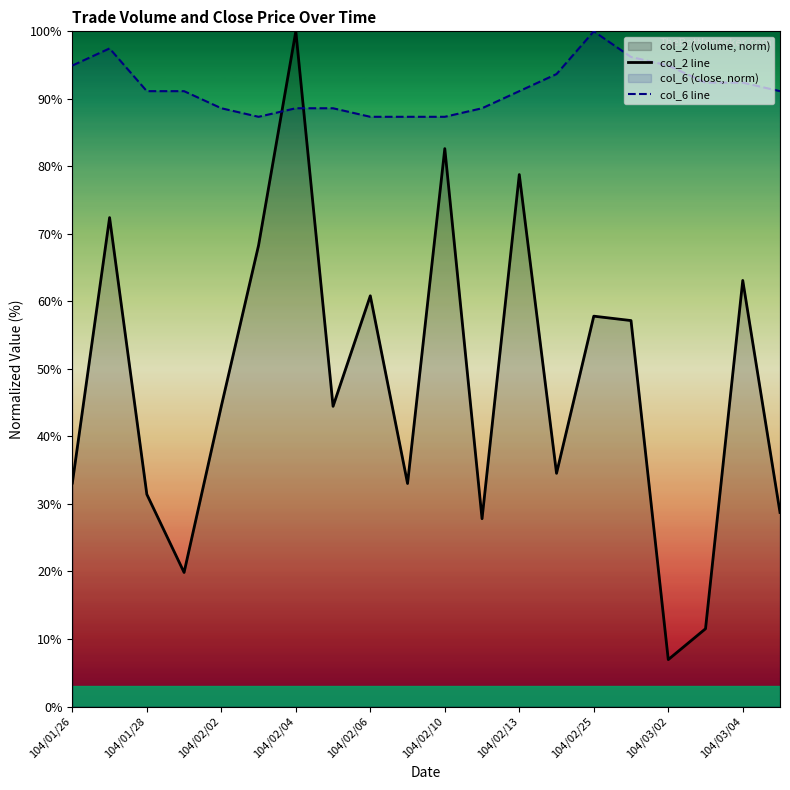

The value of col_2 line at 104/03/04 is 38.6. True or false?

False